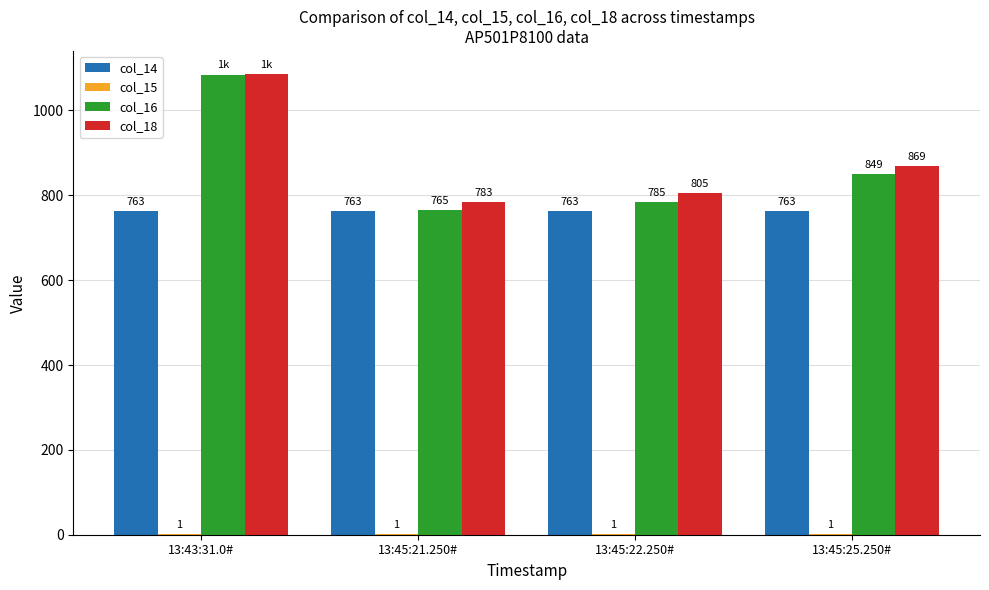

Where is col_16 nearest to the value 924?

13:45:25.250#